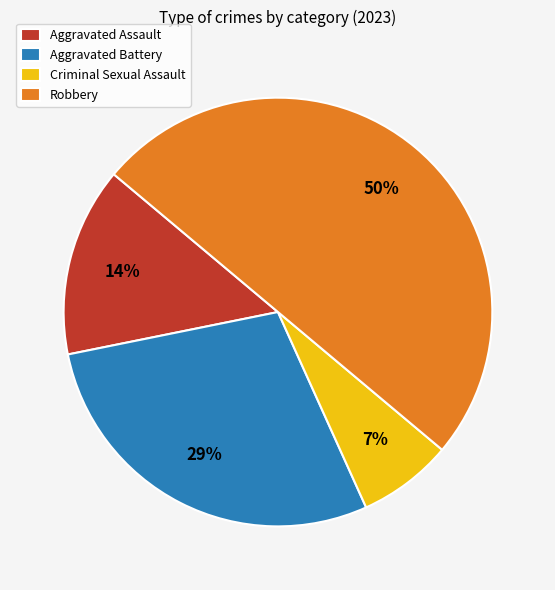

Rank the categories by value from highest to lowest.

Robbery, Aggravated Battery, Aggravated Assault, Criminal Sexual Assault